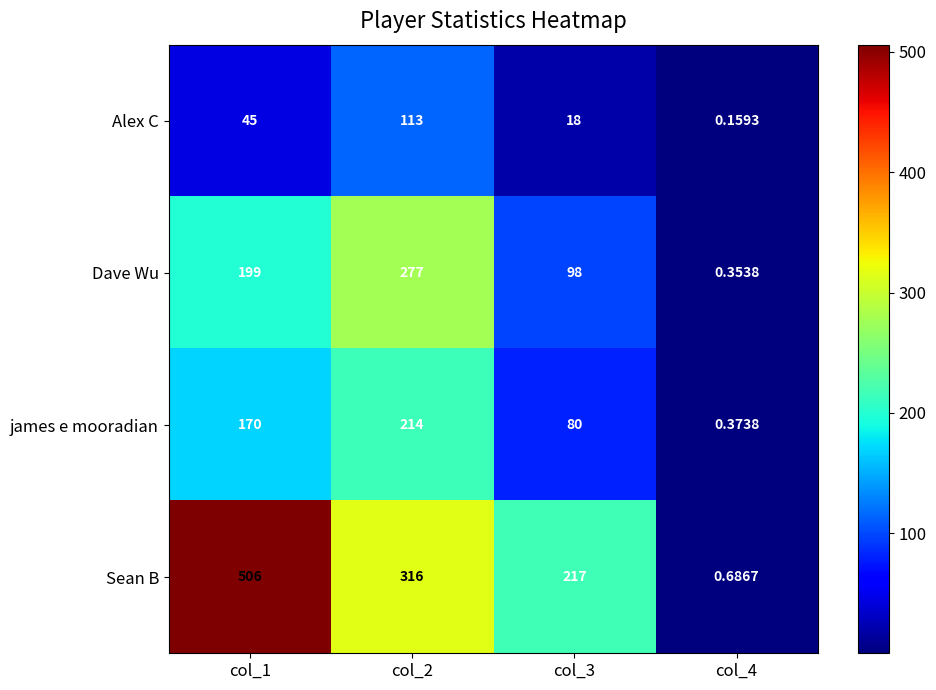

List the series in order of their peak value, lowest first.

Alex C, james e mooradian, Dave Wu, Sean B